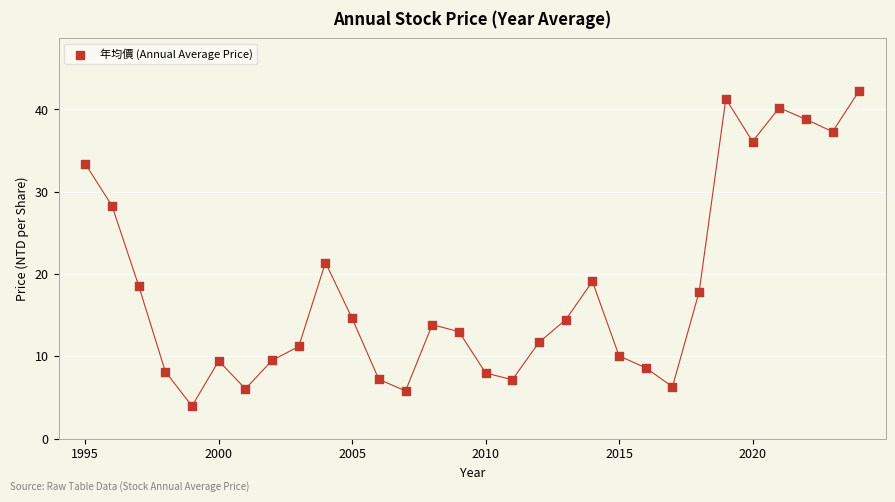

What Y value in the scatter plot is closest to 23?

21.4